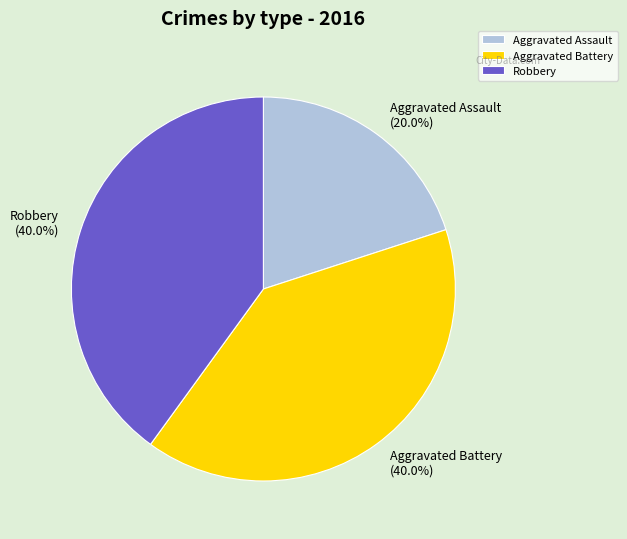

Which slice is the smallest?

Aggravated Assault